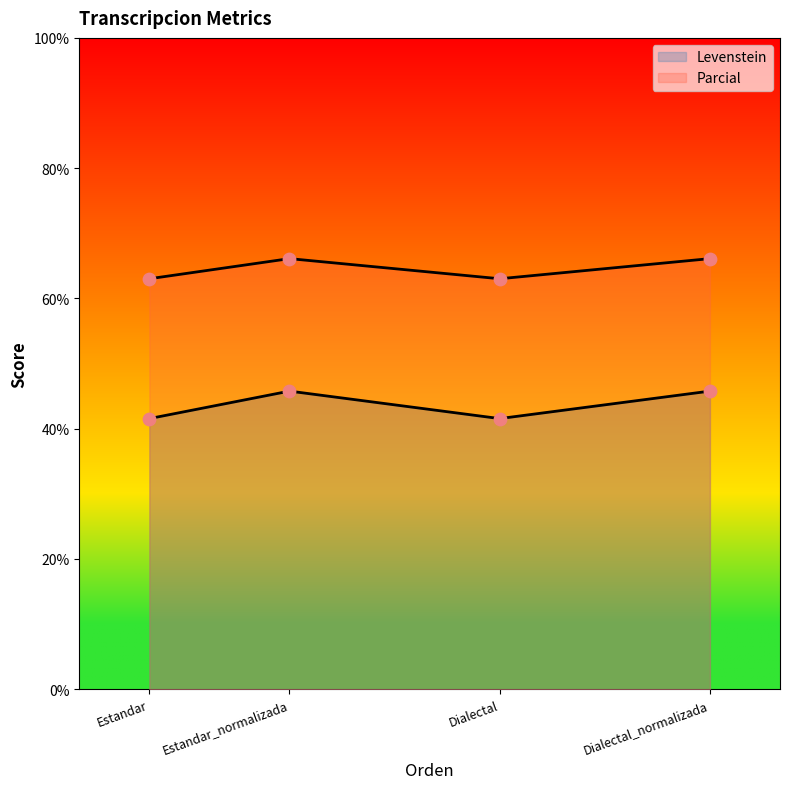

What is the total value across all series at Estandar?

104.6